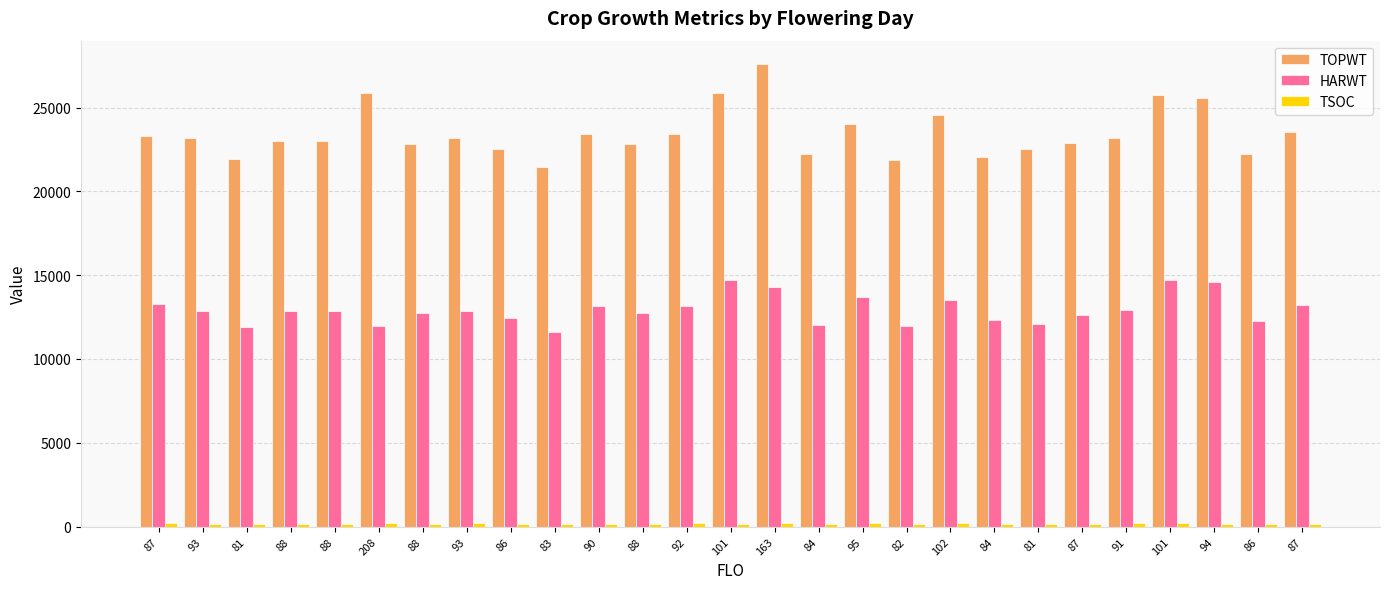

Which series has the widest spread of values?

TOPWT